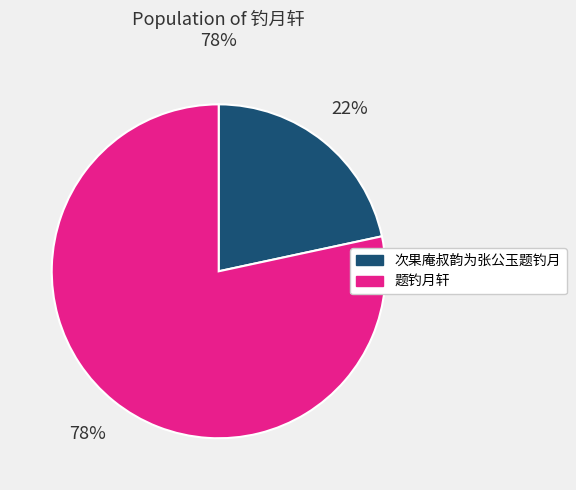

How many slices are in this pie chart?

2